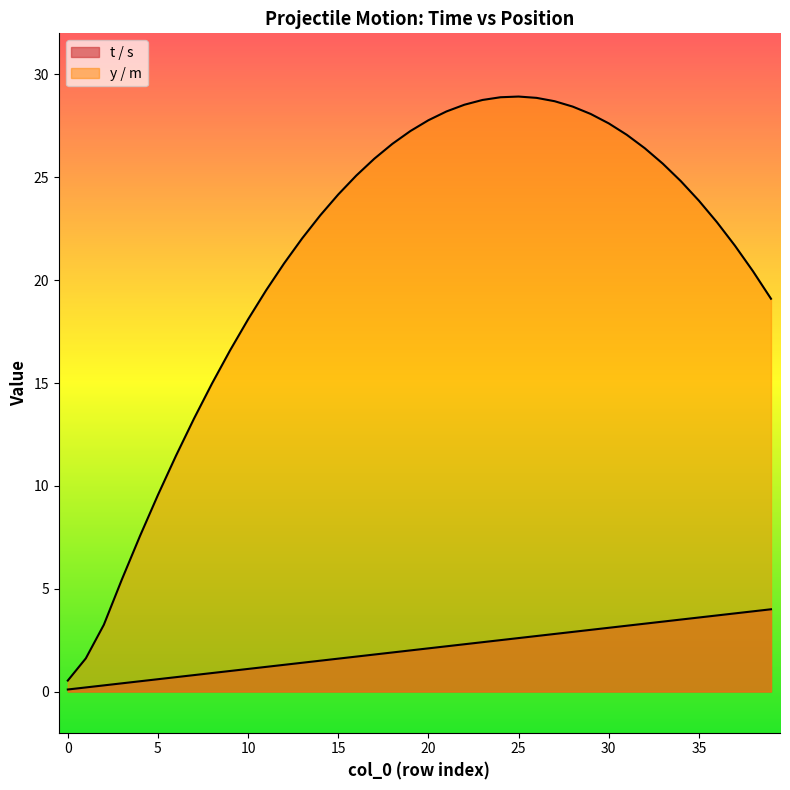

Which series changed the most between 0 and 29?

y / m